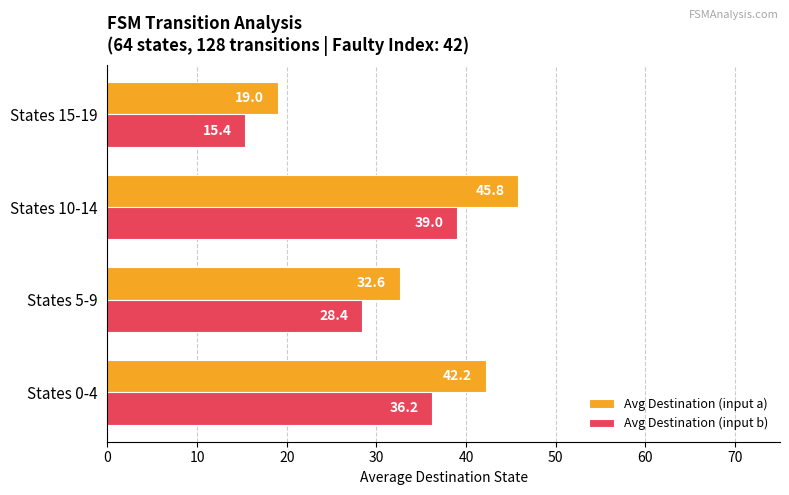

How many data points in Avg Destination (input b) are above 36?

2